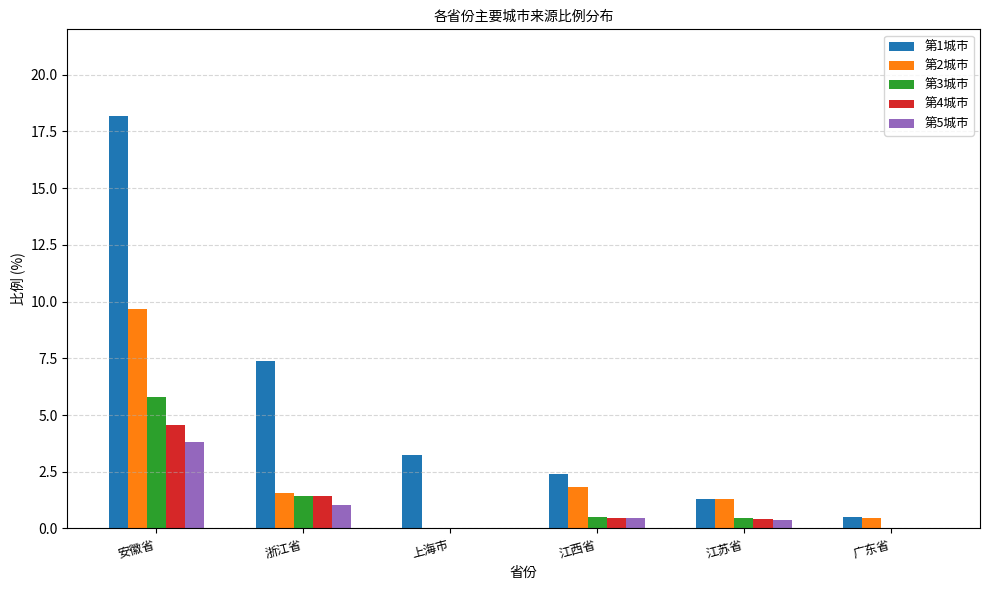

What are all the series names shown in the legend?

第1城市, 第2城市, 第3城市, 第4城市, 第5城市